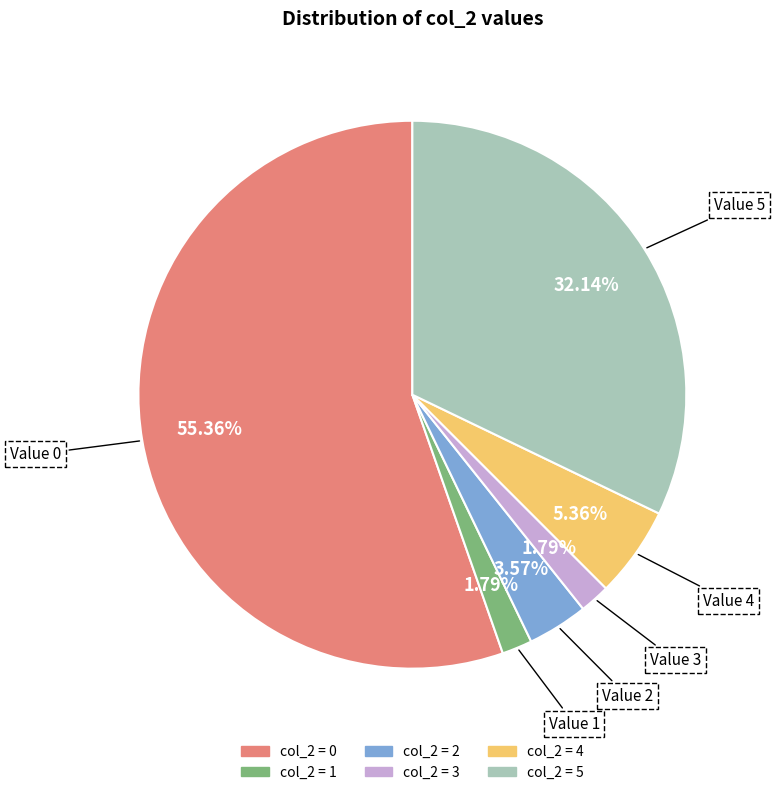

Does any single category account for the majority?

Yes